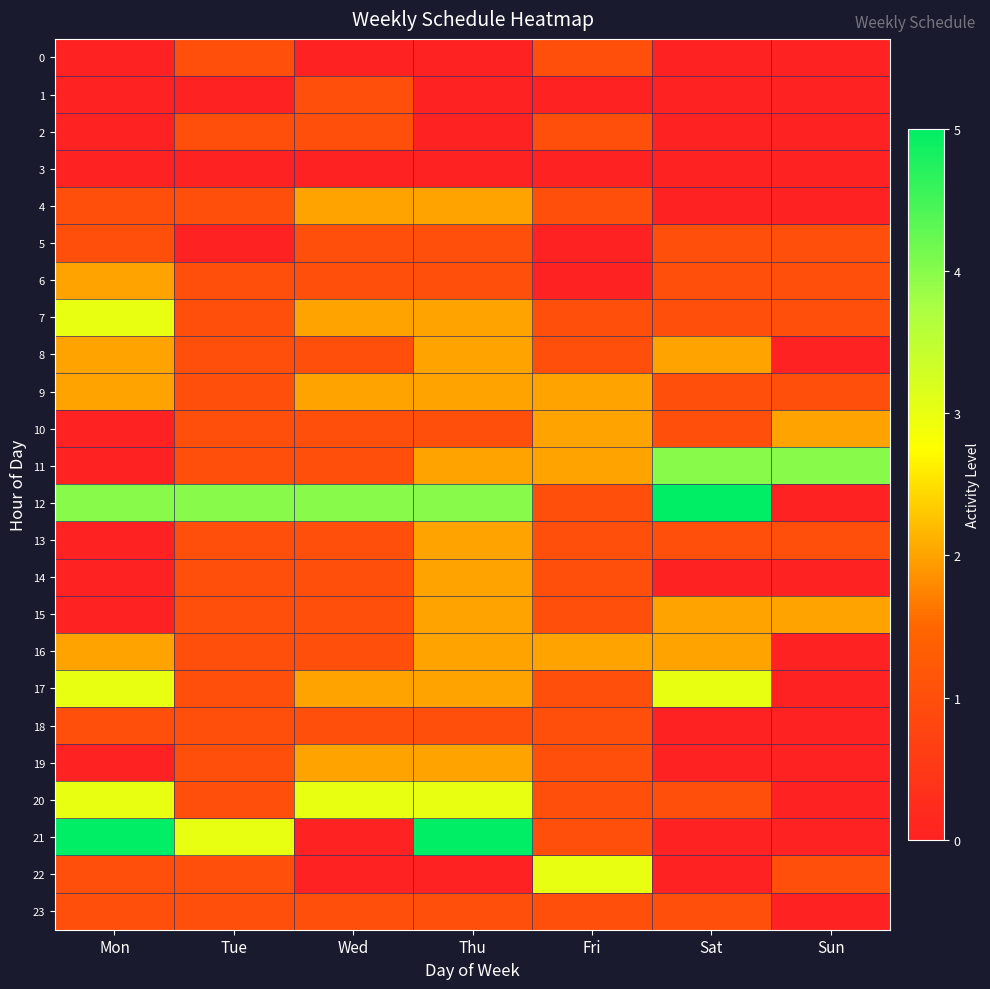

Which series has the widest spread of values?

12